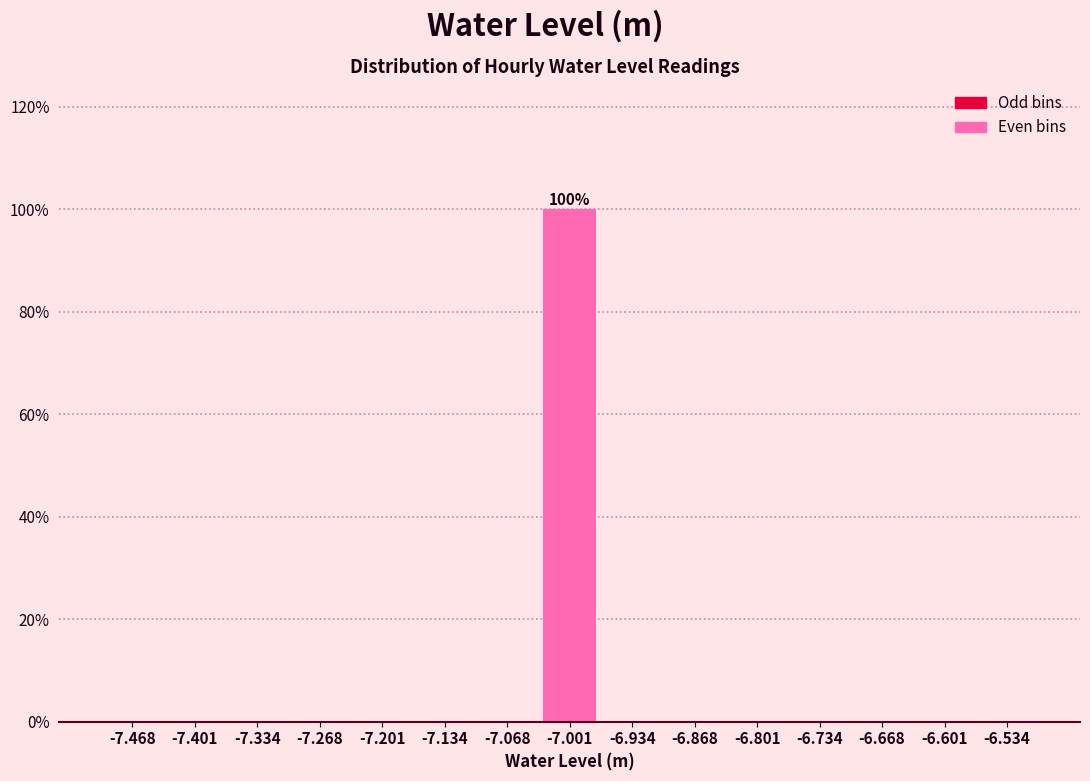

Over which range of the x-axis is the bar tallest?

-7.03 to -6.97